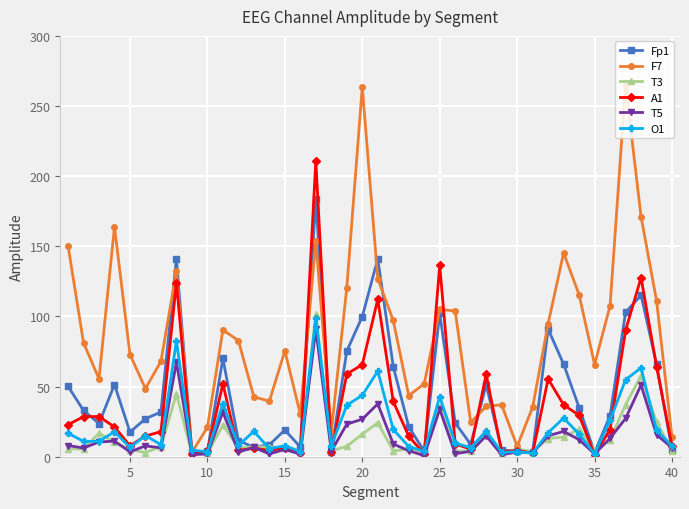

Which series has the widest spread of values?

F7